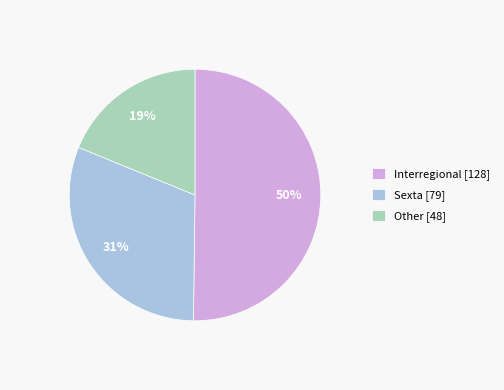

Is Other [48] the majority of the pie?

No